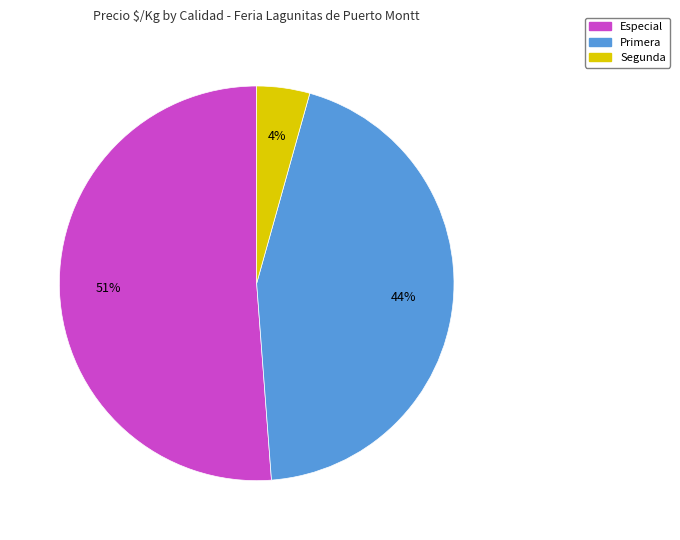

Is there any slice that represents more than half of the pie?

Yes